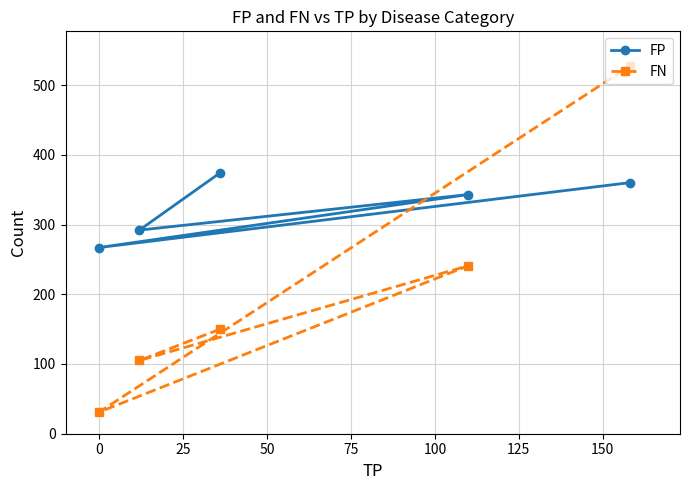

What is the minimum value for FP?

267